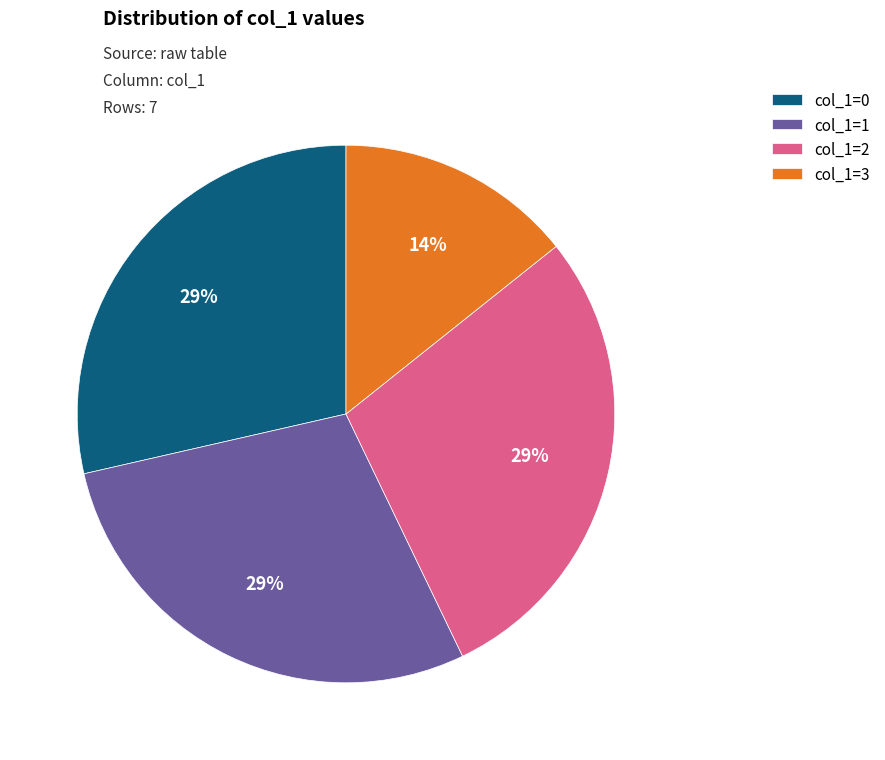

Is there a majority slice in this chart?

No